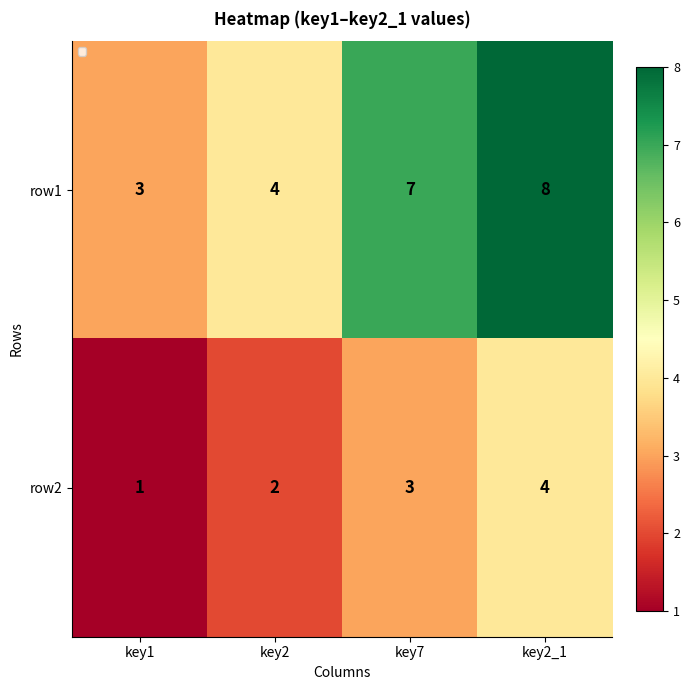

Which series changed the most between key1 and key2_1?

row1